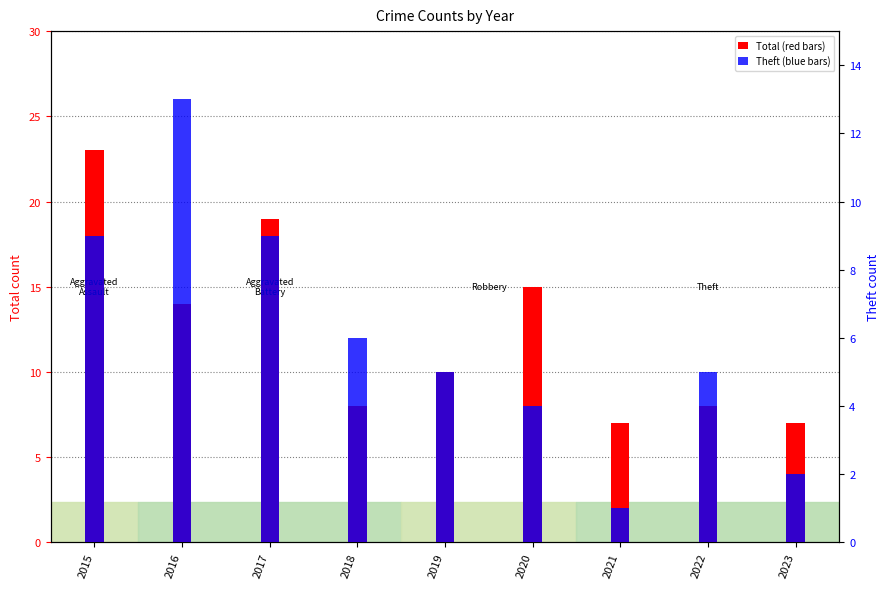

Is it true that Theft equals 1 at 2021?

False